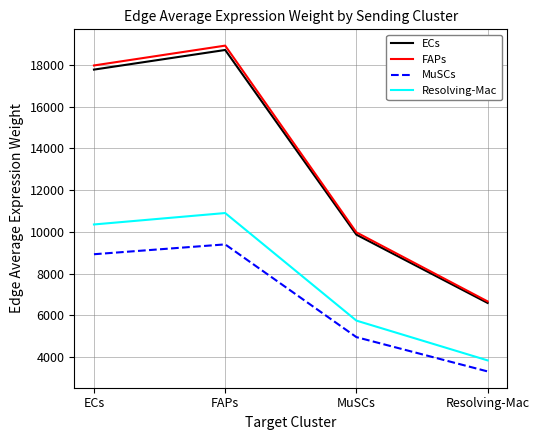

Is this an area chart (filled region under the line)?

No